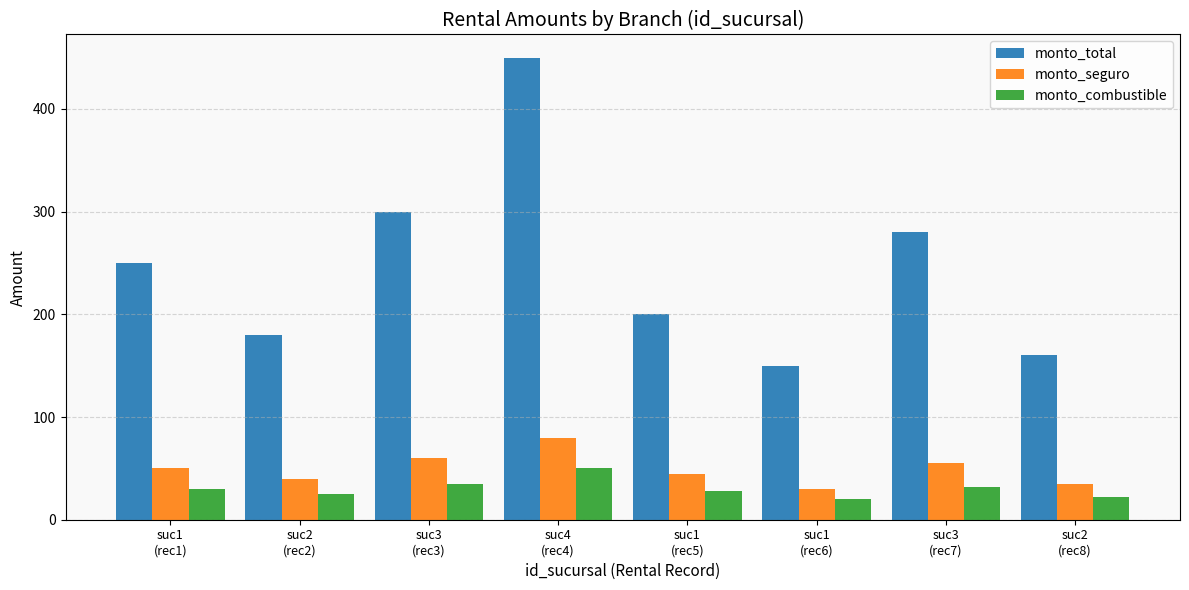

How many bars are there in each group?

3